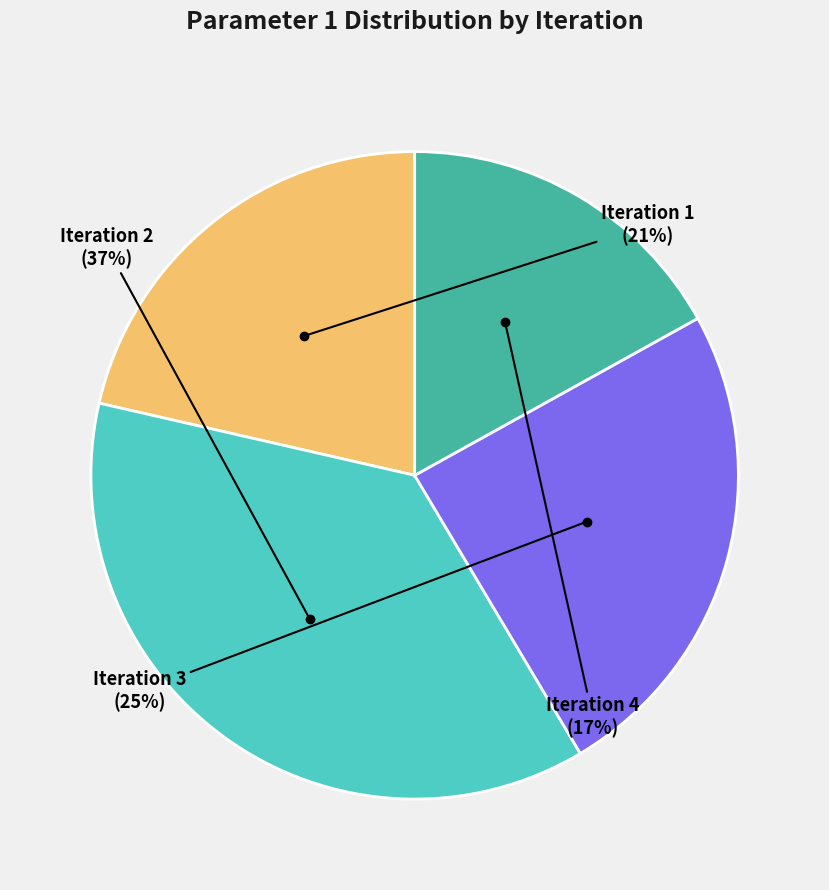

Is Iteration 3 the majority of the pie?

No